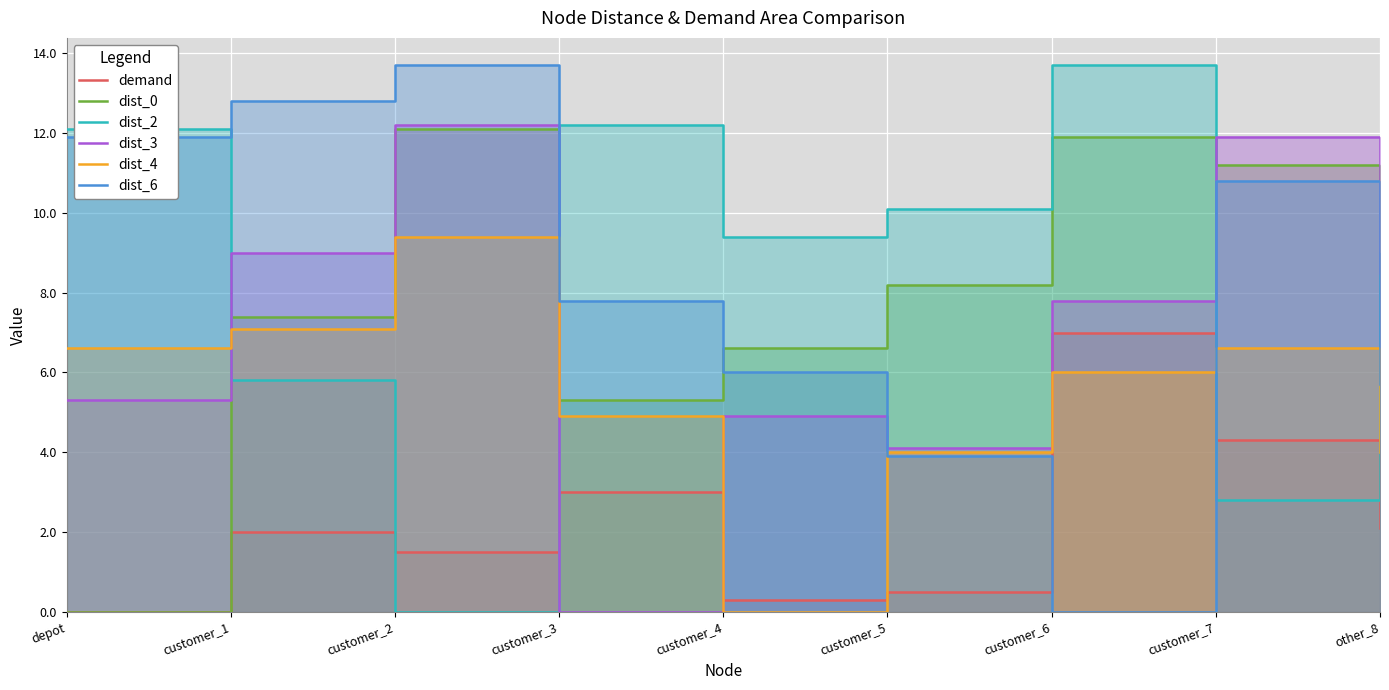

Rank the categories by dist_4 value from highest to lowest.

customer_2, customer_1, depot, customer_7, customer_6, customer_3, customer_5, other_8, customer_4